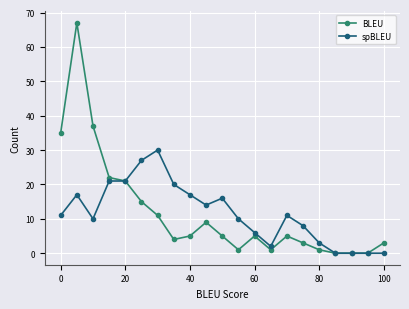

Count the number of categories in the chart.

21